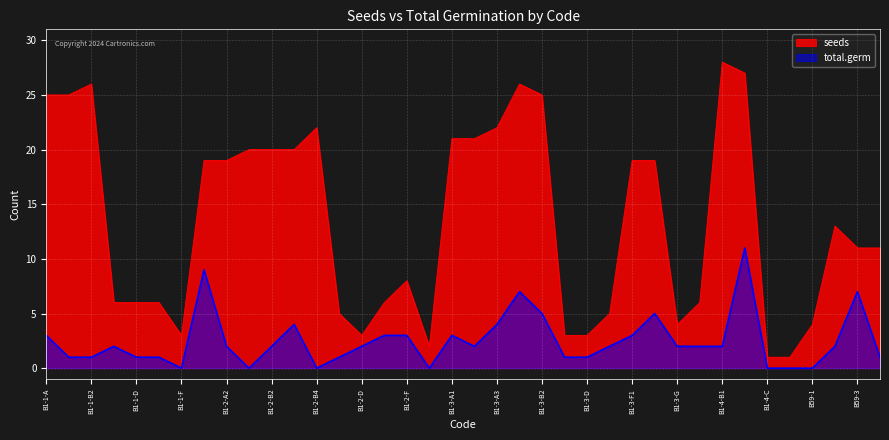

Reading left to right, list all the values displayed in this chart.

seeds: B1-1-A=25	B1-1-B1=25	B1-1-B2=26	B1-1-C=6	B1-1-D=6	B1-1-E=6	B1-1-F=3	B1-2-A1=19	B1-2-A2=19	B1-2-B1=20	B1-2-B2=20	B1-2-B3=20	B1-2-B4=22	B1-2-C=5	B1-2-D=3	B1-2-E=6	B1-2-F=8	B1-2-G=2	B1-3-A1=21	B1-3-A2=21	B1-3-A3=22	B1-3-B1=26	B1-3-B2=25	B1-3-C=3	B1-3-D=3	B1-3-E=5	B1-3-F1=19	B1-3-F2=19	B1-3-G=4	B1-4-A=6	B1-4-B1=28	B1-4-B2=27	B1-4-C=1	B1-4-D=1	B59-1=4	B59-2=13	B59-3=11	B62-1=11
total.germ: B1-1-A=3	B1-1-B1=1	B1-1-B2=1	B1-1-C=2	B1-1-D=1	B1-1-E=1	B1-1-F=0	B1-2-A1=9	B1-2-A2=2	B1-2-B1=0	B1-2-B2=2	B1-2-B3=4	B1-2-B4=0	B1-2-C=1	B1-2-D=2	B1-2-E=3	B1-2-F=3	B1-2-G=0	B1-3-A1=3	B1-3-A2=2	B1-3-A3=4	B1-3-B1=7	B1-3-B2=5	B1-3-C=1	B1-3-D=1	B1-3-E=2	B1-3-F1=3	B1-3-F2=5	B1-3-G=2	B1-4-A=2	B1-4-B1=2	B1-4-B2=11	B1-4-C=0	B1-4-D=0	B59-1=0	B59-2=2	B59-3=7	B62-1=1